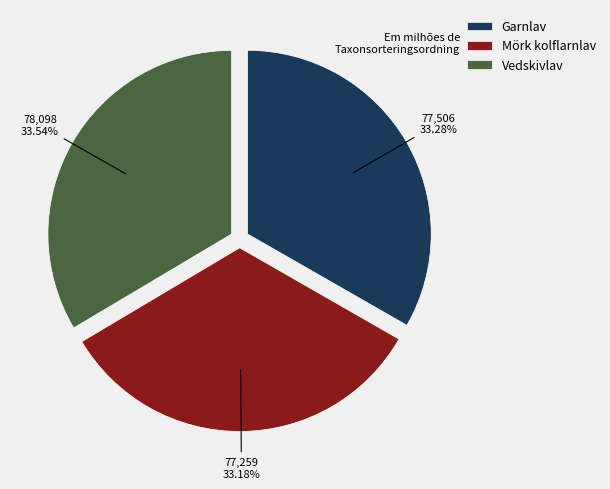

Is Mörk kolflarnlav the majority of the pie?

No